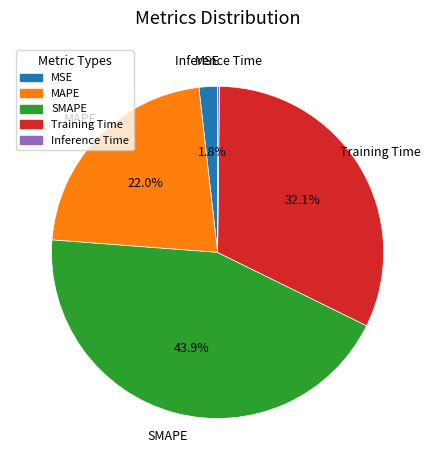

Is there a majority slice in this chart?

No